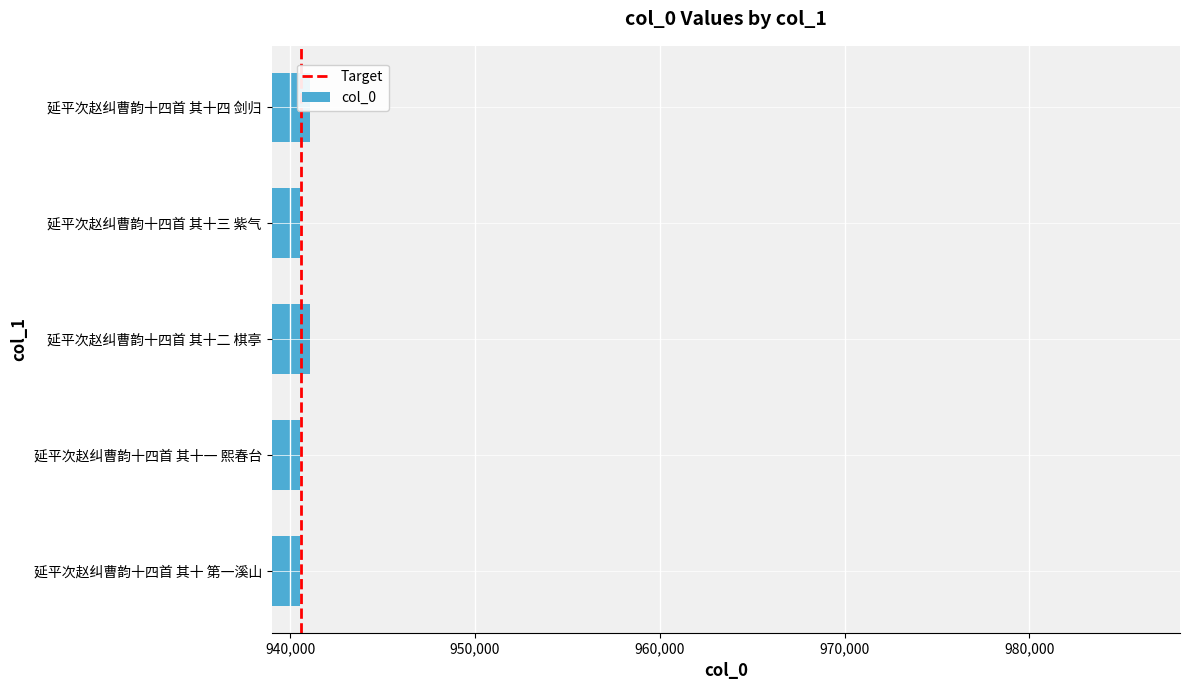

What is the minimum value shown in the chart?

940549